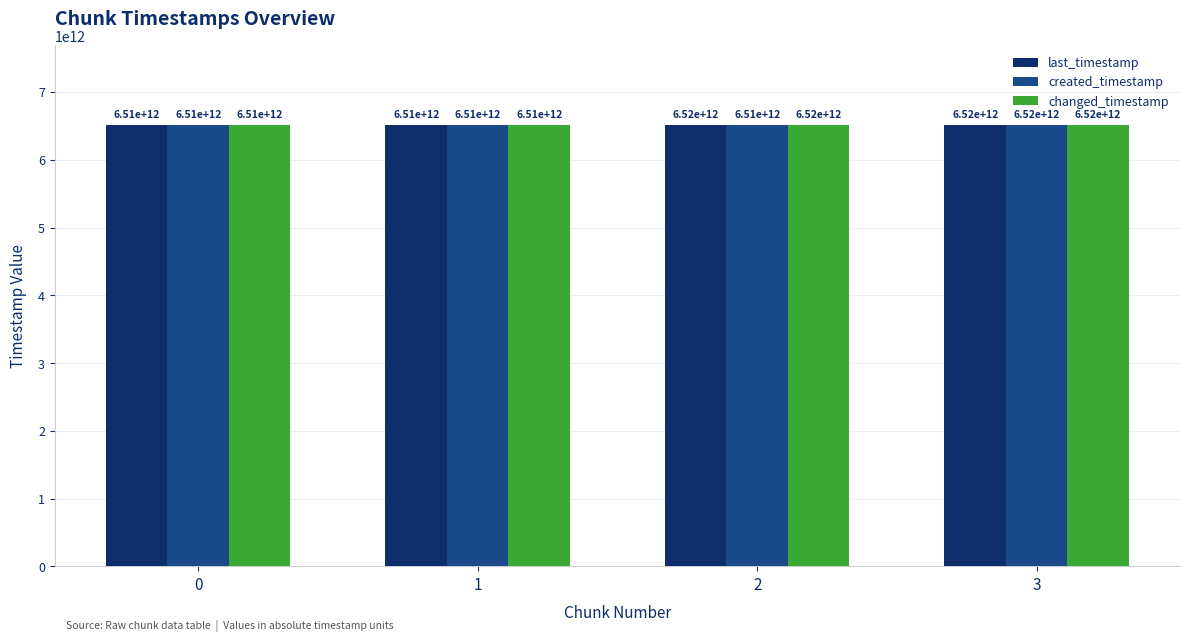

Does the chart contain any negative values?

No